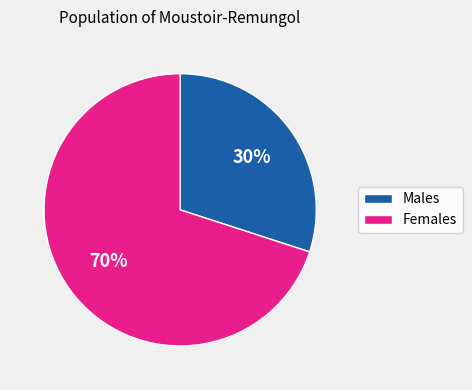

To the nearest percent, what is the average slice percentage?

50%